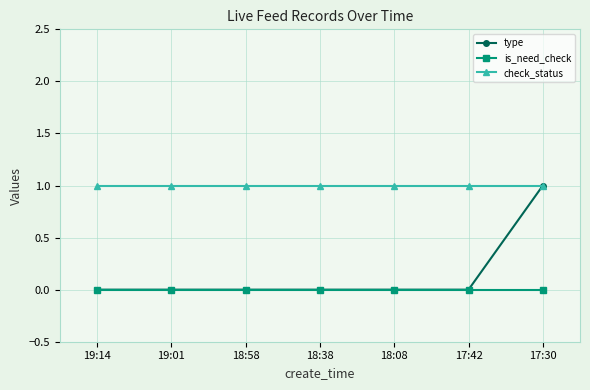

What is the maximum value for type?

1